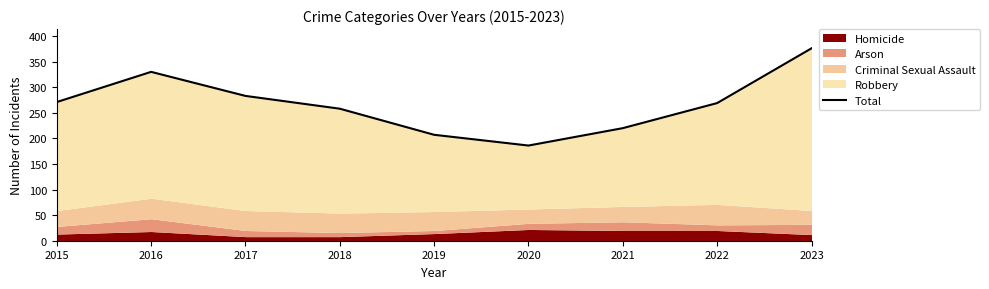

Rank the categories by value from lowest to highest.

2020, 2019, 2021, 2018, 2022, 2015, 2017, 2016, 2023